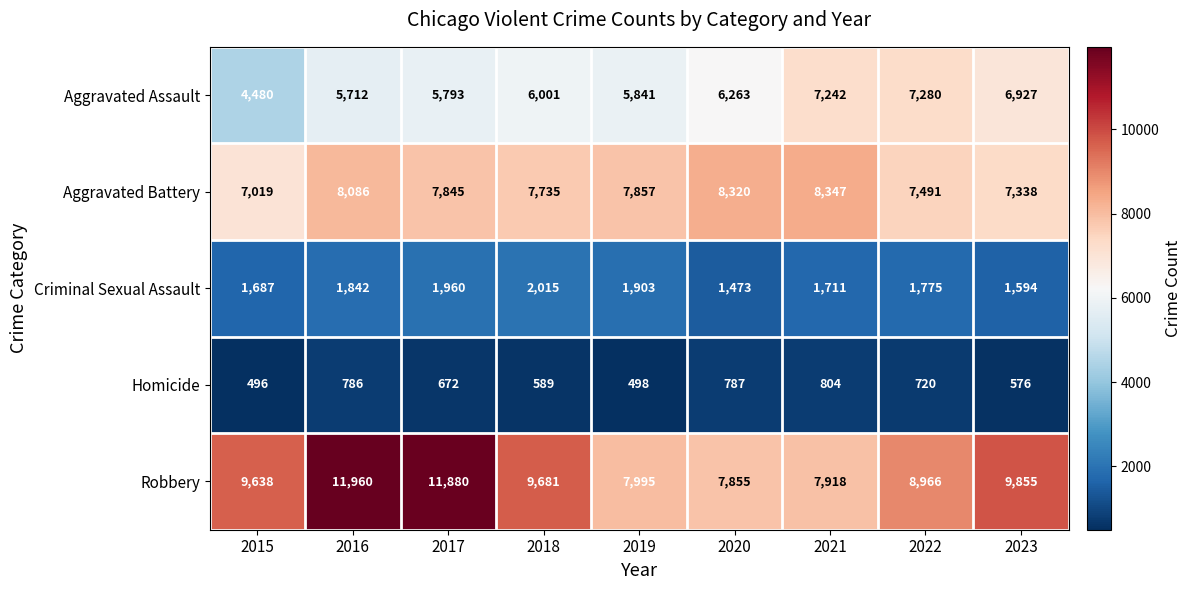

What is the total value across all series at 2019?

24094